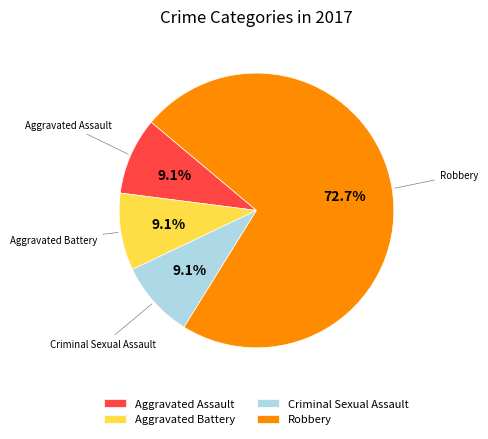

What is the largest slice in the pie chart?

Robbery